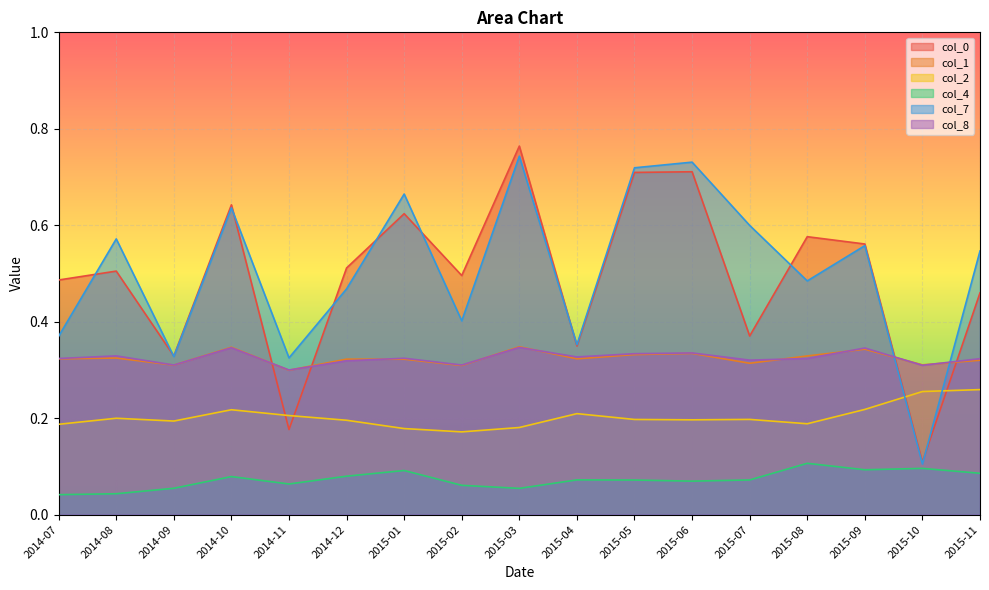

Which series has the widest spread of values?

col_0